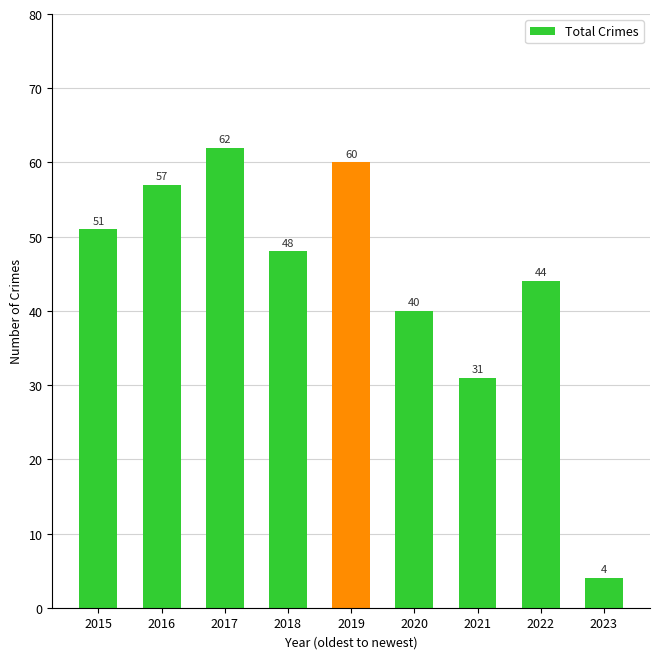

True or false: the data shows 17 at 2019.

False